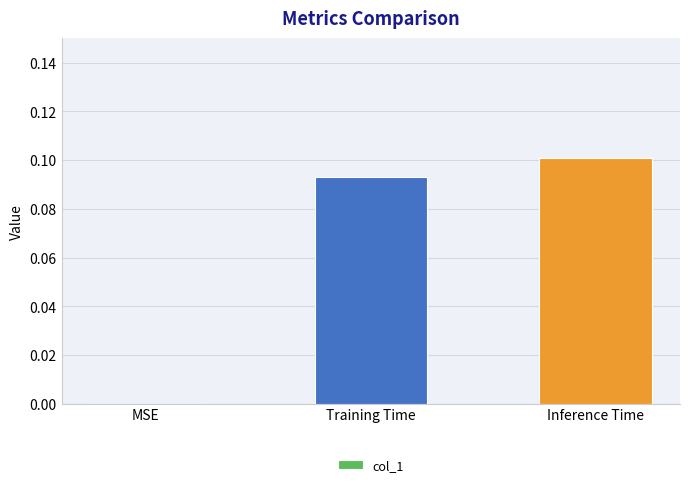

True or false: the data shows 0.1 at Training Time.

True